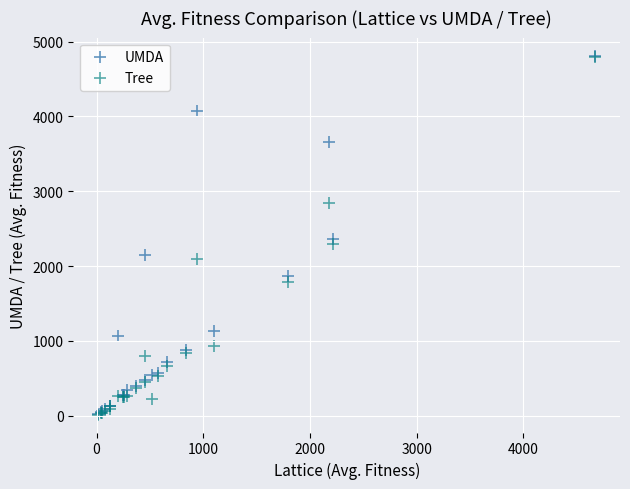

What are all the series names shown in the legend?

UMDA, Tree